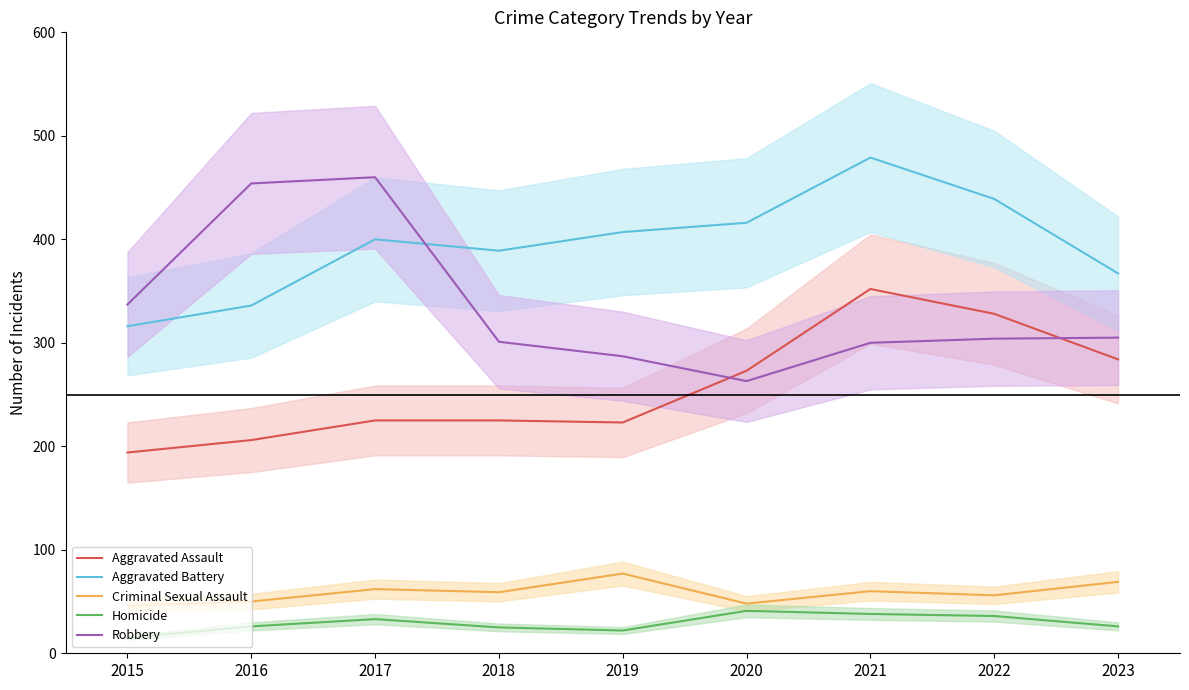

Reading left to right, what are all the values shown in this chart?

Aggravated Assault: 194	206	225	225	223	273	352	328	284
Aggravated Battery: 316	336	400	389	407	416	479	439	367
Criminal Sexual Assault: 46	50	62	59	77	48	60	56	69
Homicide: 15	26	33	25	22	41	38	36	26
Robbery: 337	454	460	301	287	263	300	304	305